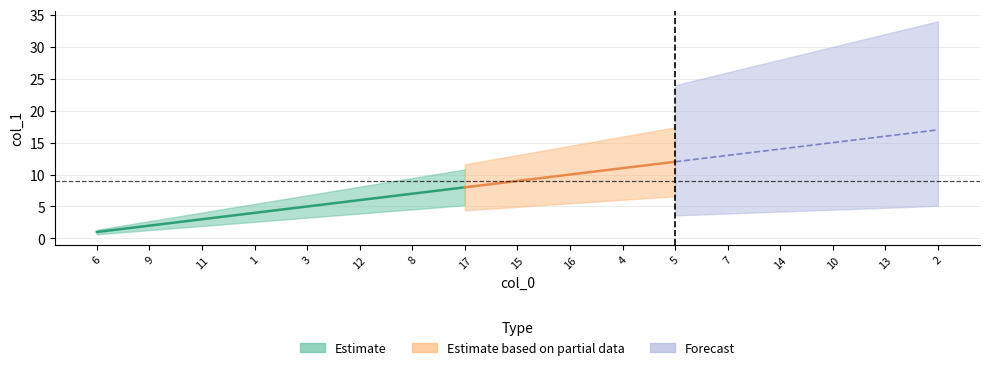

What is the average value?

9